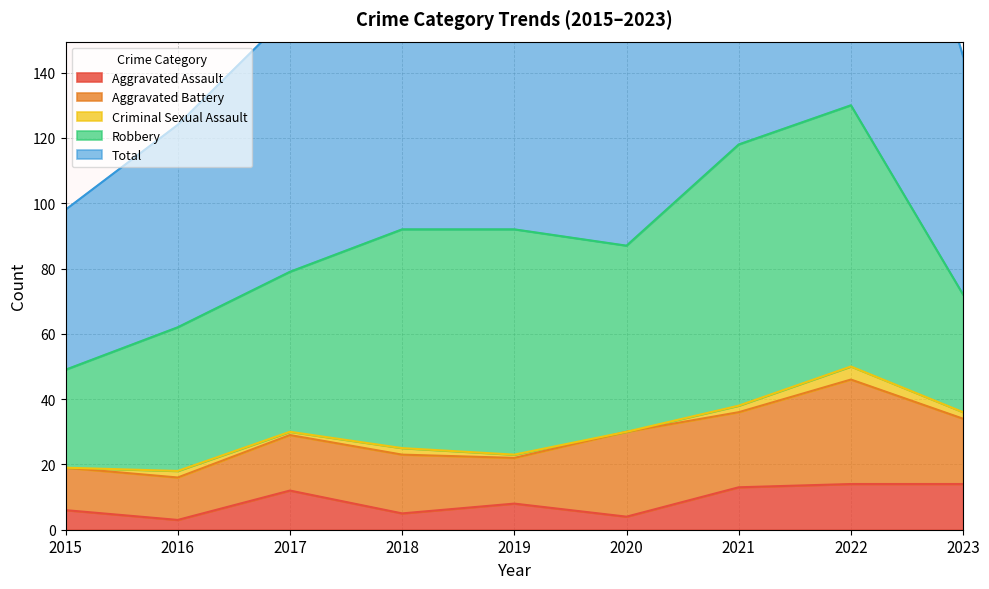

At which category is the sum across all series the highest?

2022